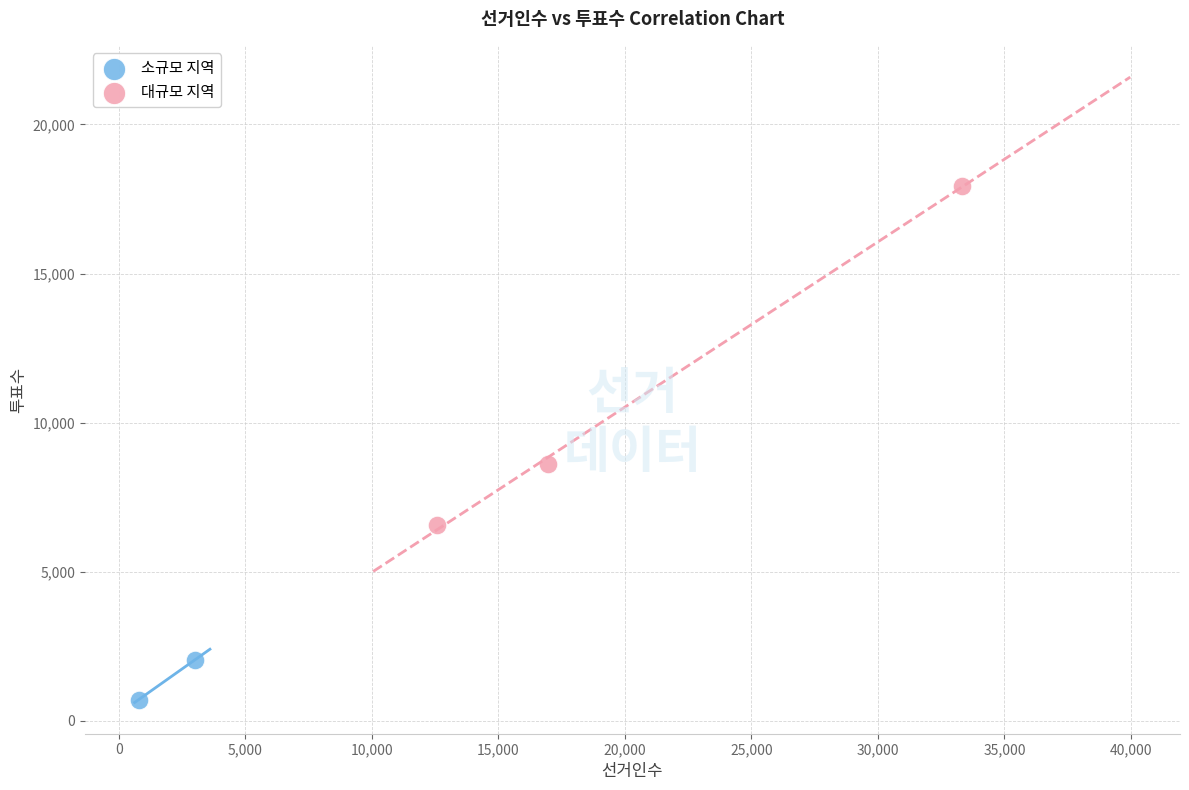

What are all the series names shown in the legend?

소규모 지역, 대규모 지역